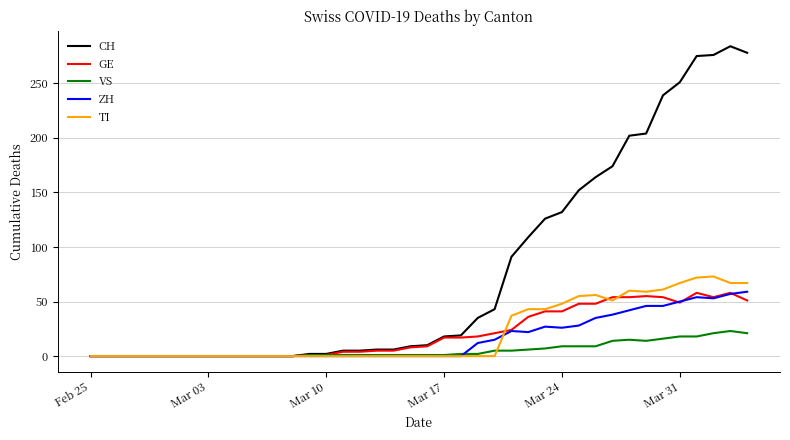

What is the difference between the second highest and minimum values in the ZH series?

57